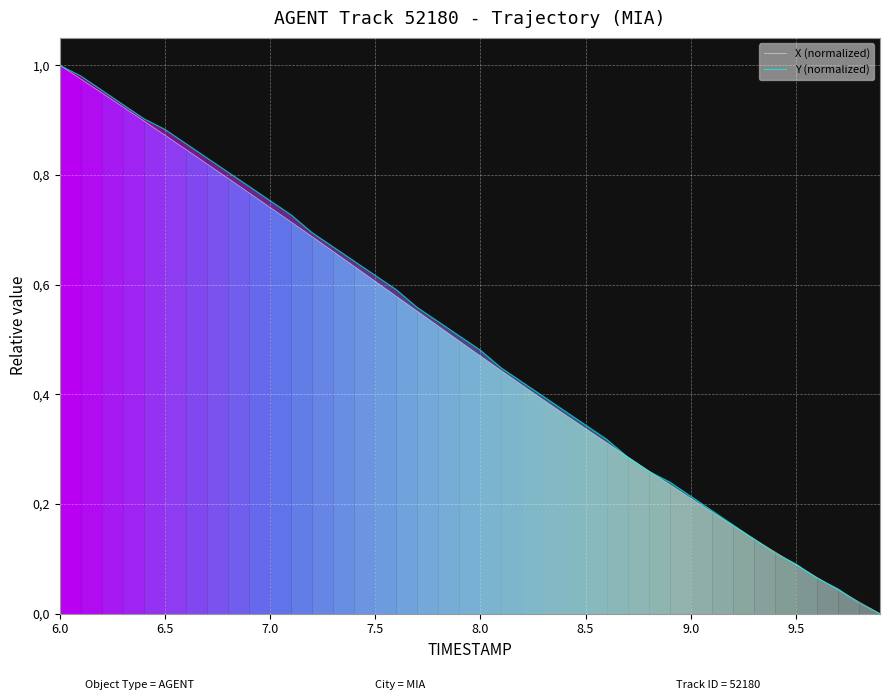

What is the label of the 4th point from the left?

7.5